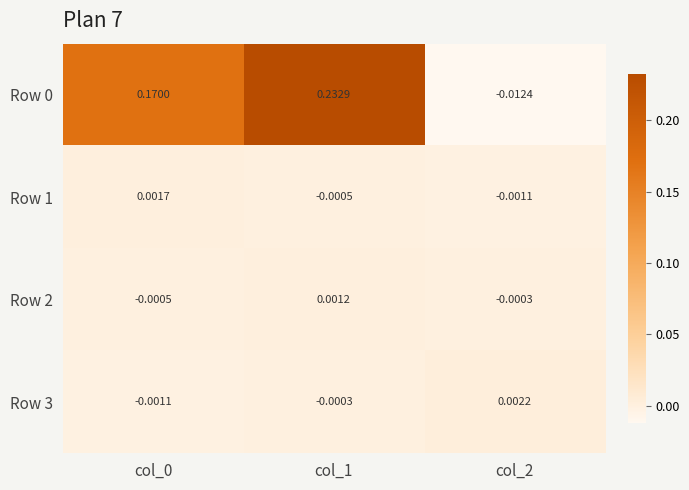

How many values in the Row 1 series are below 0?

2